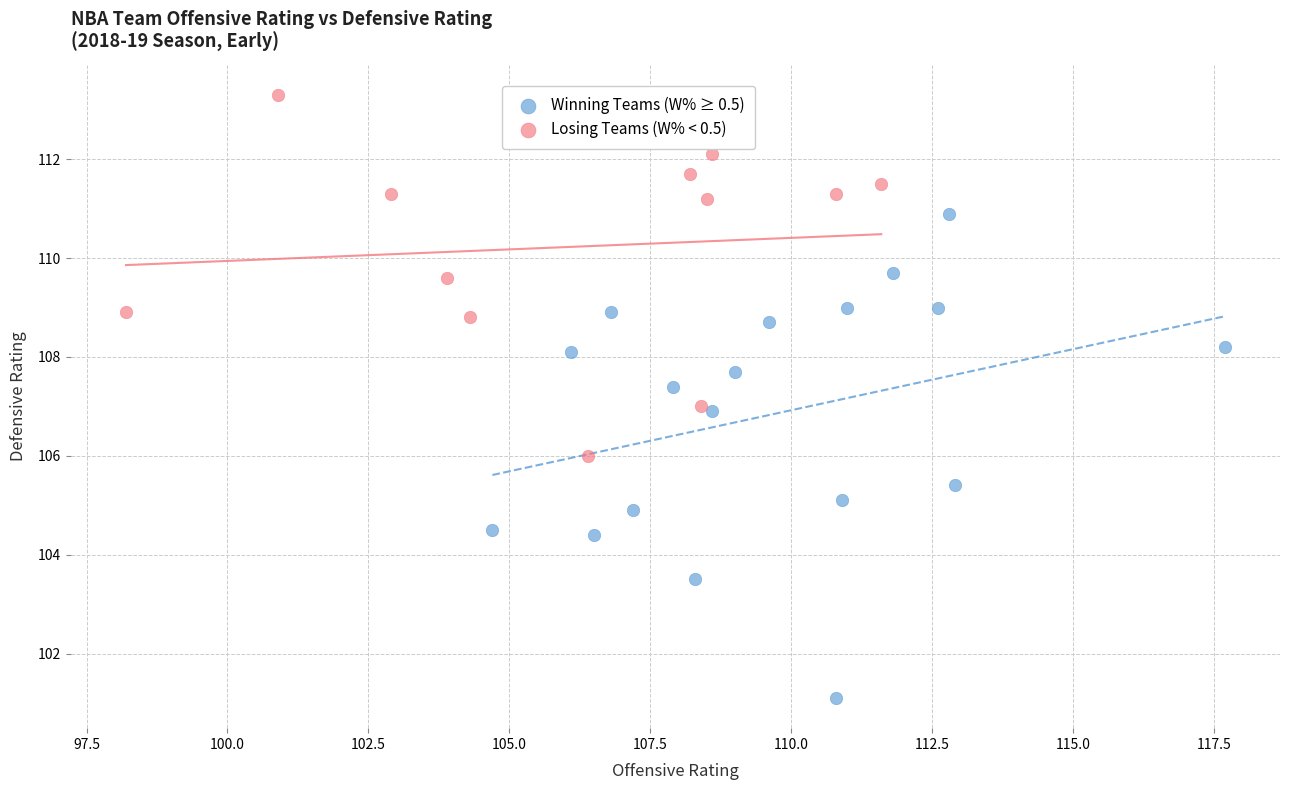

Which series has the widest spread of Y values?

Winning Teams (W% ≥ 0.5)